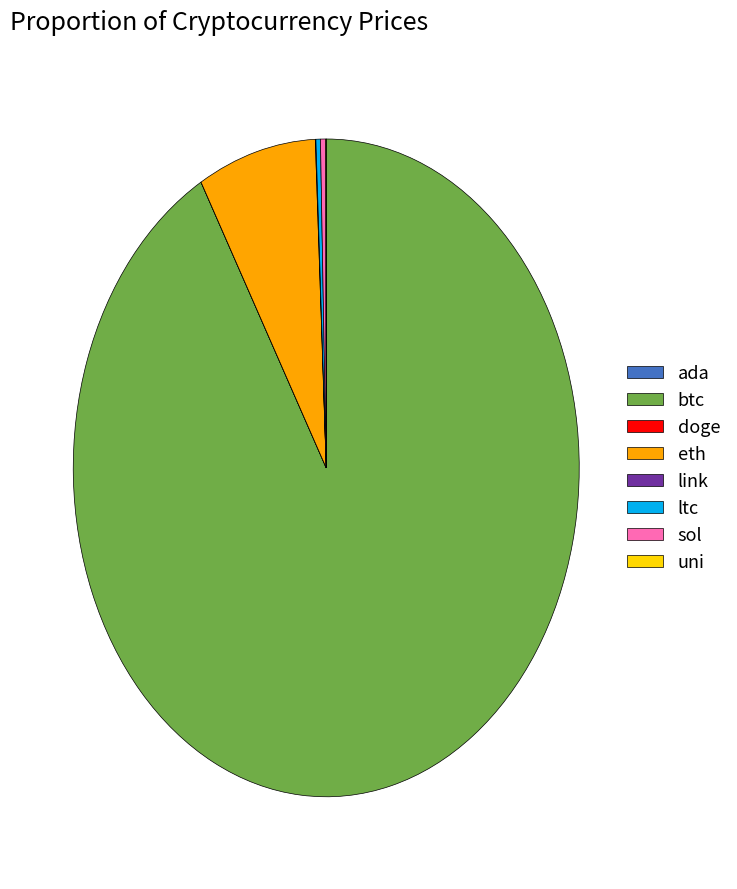

What is the ratio of the value at ltc to the value at sol?

0.9